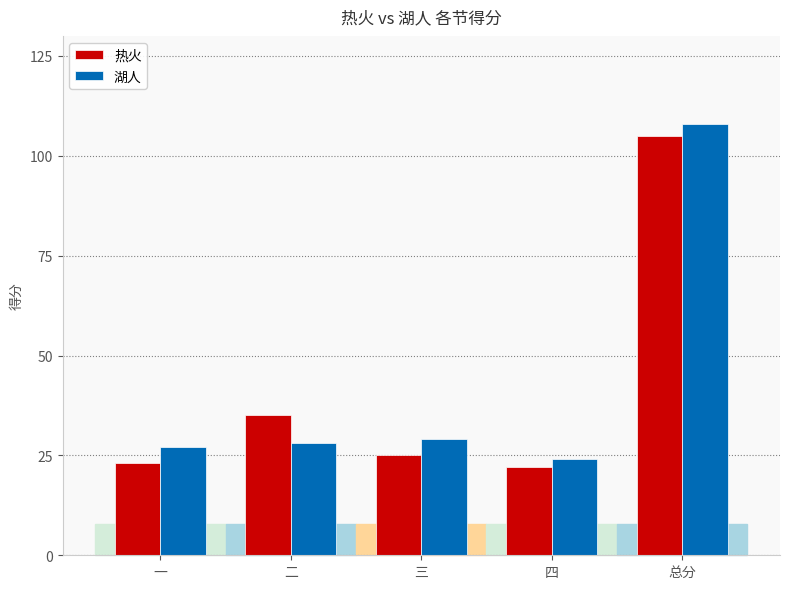

Reading left to right, what are all the values shown in this chart?

热火: 一=23	二=35	三=25	四=22	总分=105
湖人: 一=27	二=28	三=29	四=24	总分=108